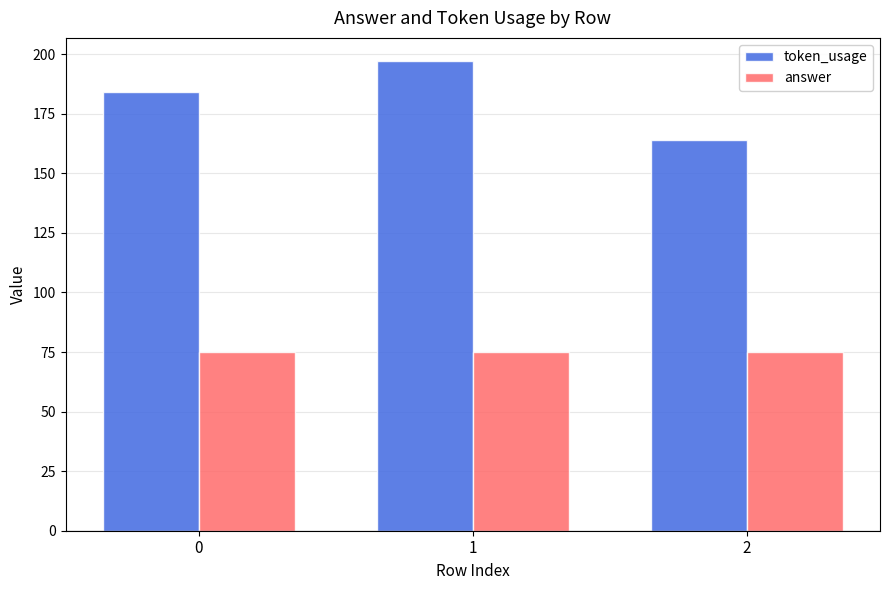

What is the smallest value displayed?

75